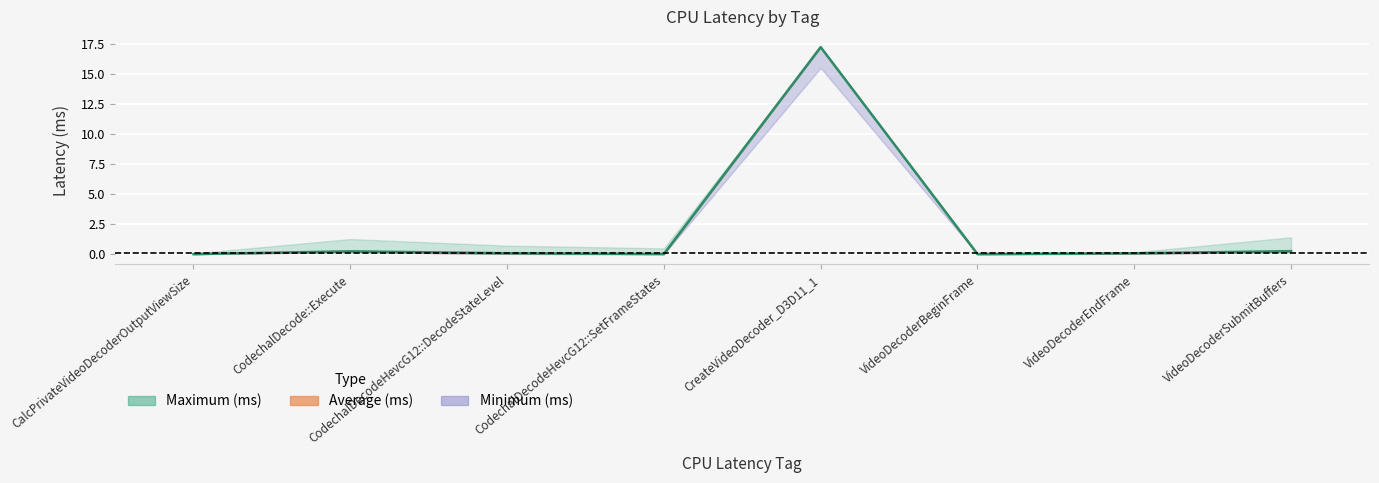

At which label does Maximum (ms) reach its minimum?

CalcPrivateVideoDecoderOutputViewSize